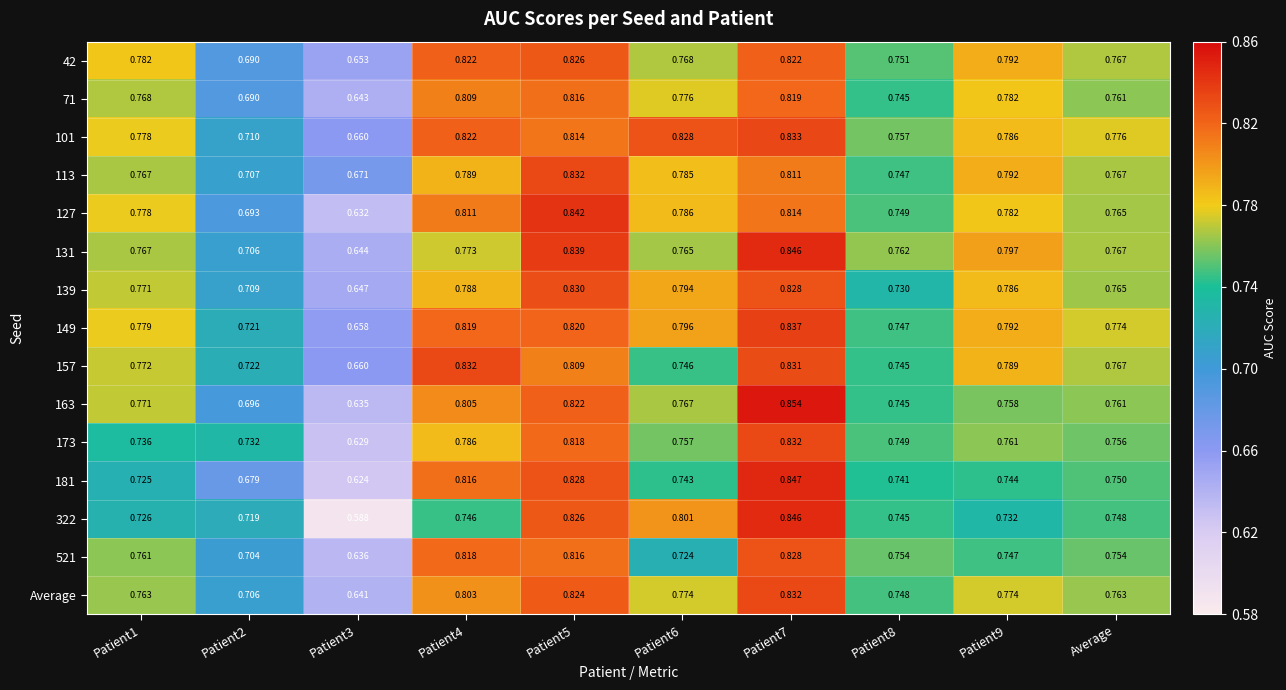

Is the value of 173 at Patient2 greater than the value of 139 at Patient5?

No